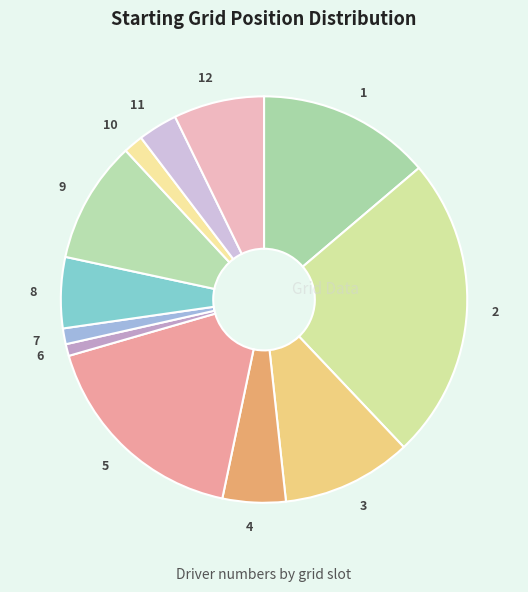

Is there any slice that represents more than half of the pie?

No